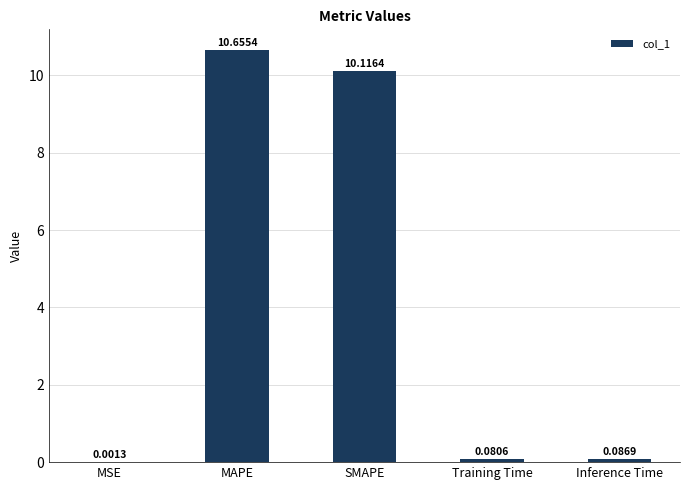

Which has a higher value, MAPE or Training Time?

MAPE